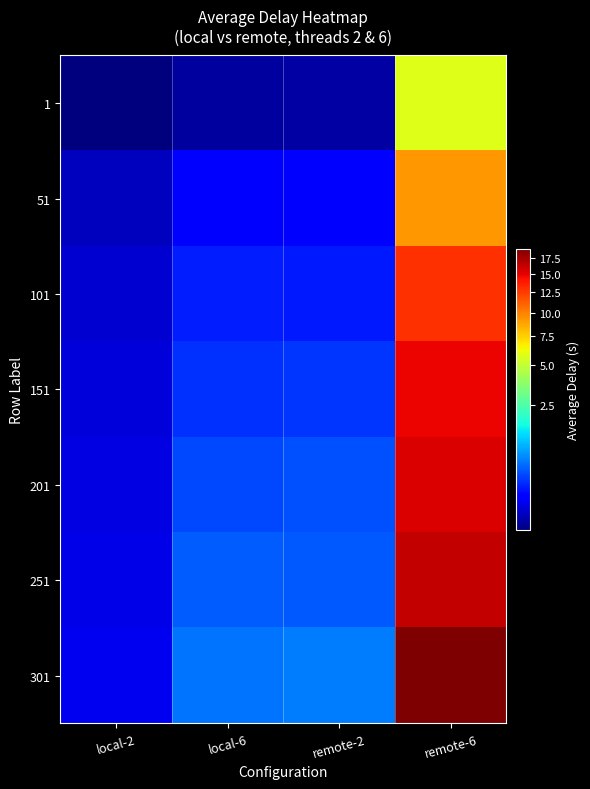

Which has a higher value, local-6 or local-2?

local-6